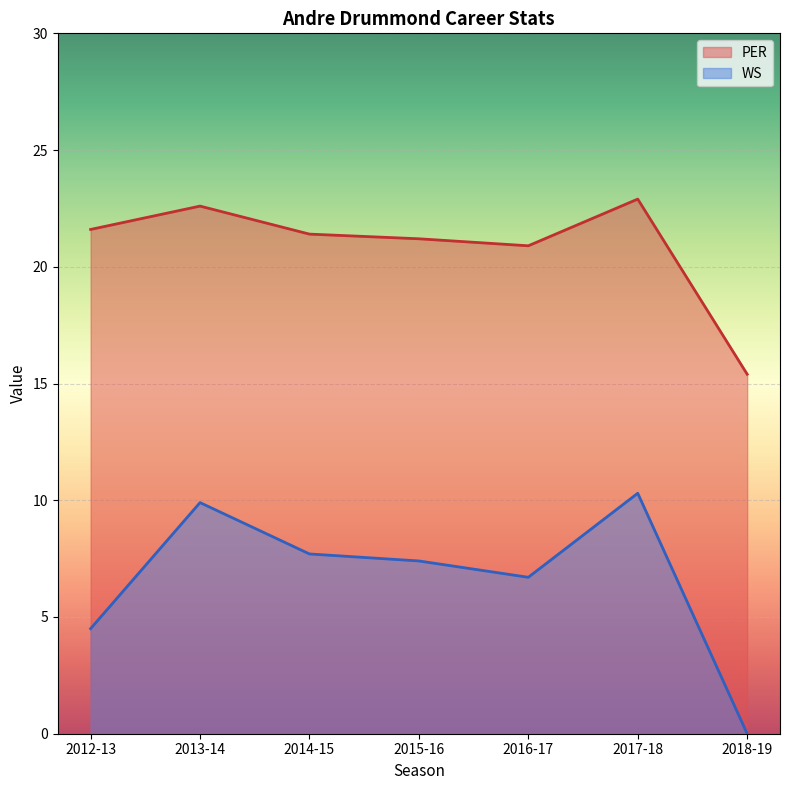

Does the chart display data point markers on the line(s)?

No